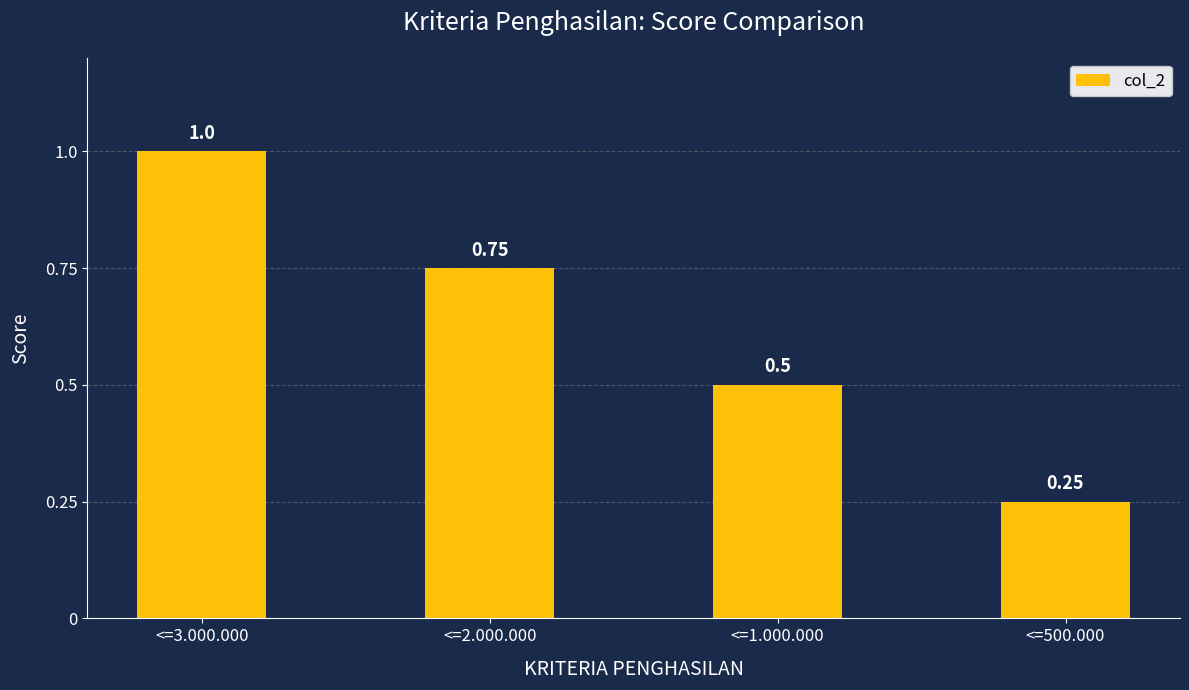

Which has a higher value, <=2.000.000 or <=500.000?

<=2.000.000